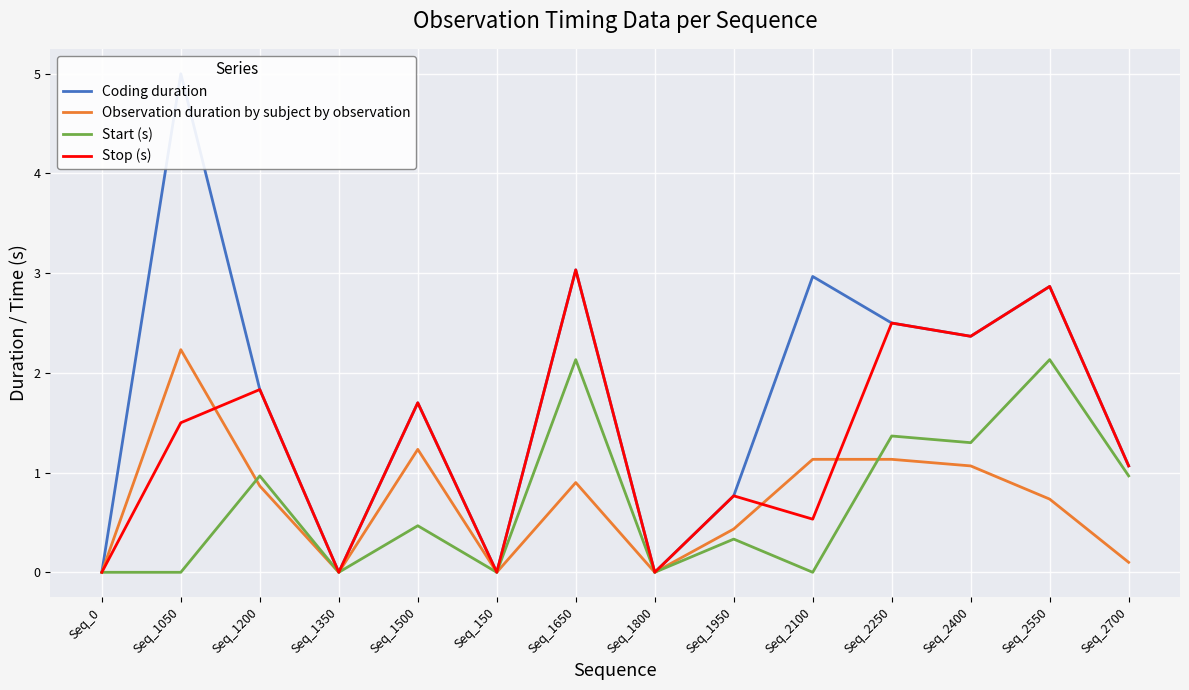

Does the chart display data point markers on the line(s)?

No